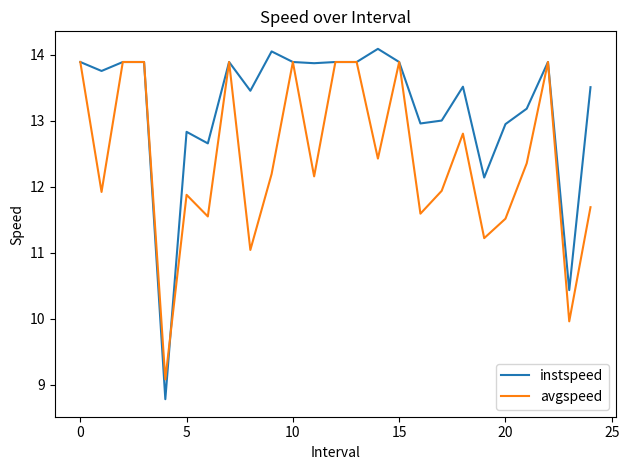

What is the smallest value displayed?

8.8